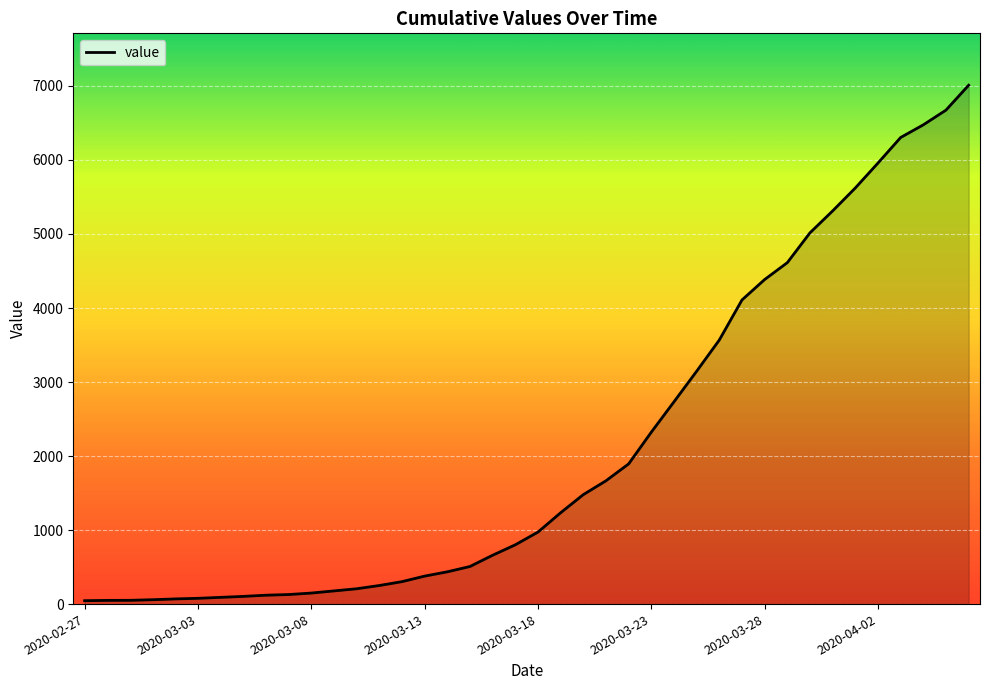

What is the difference between the maximum and minimum values?

6964